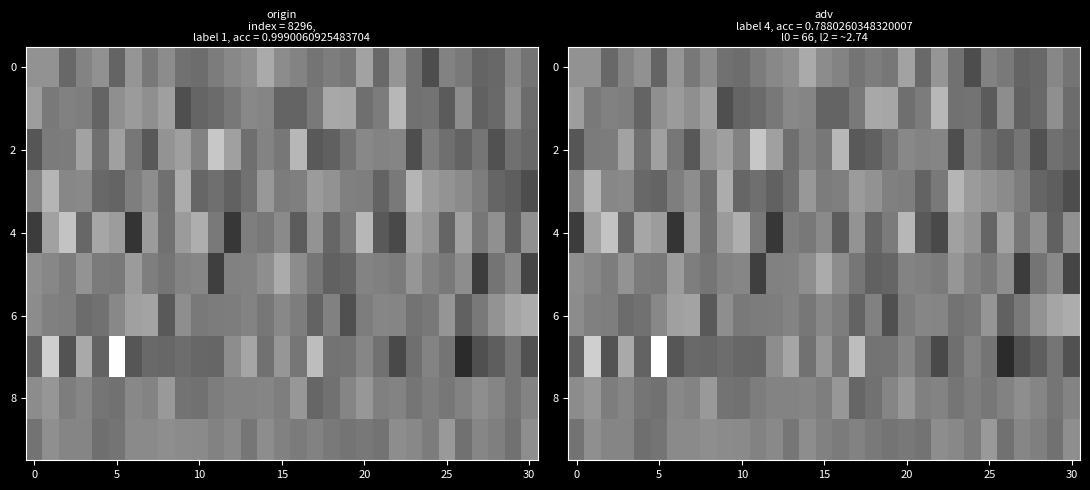

The value of 4 at 5 is 0.1. True or false?

True